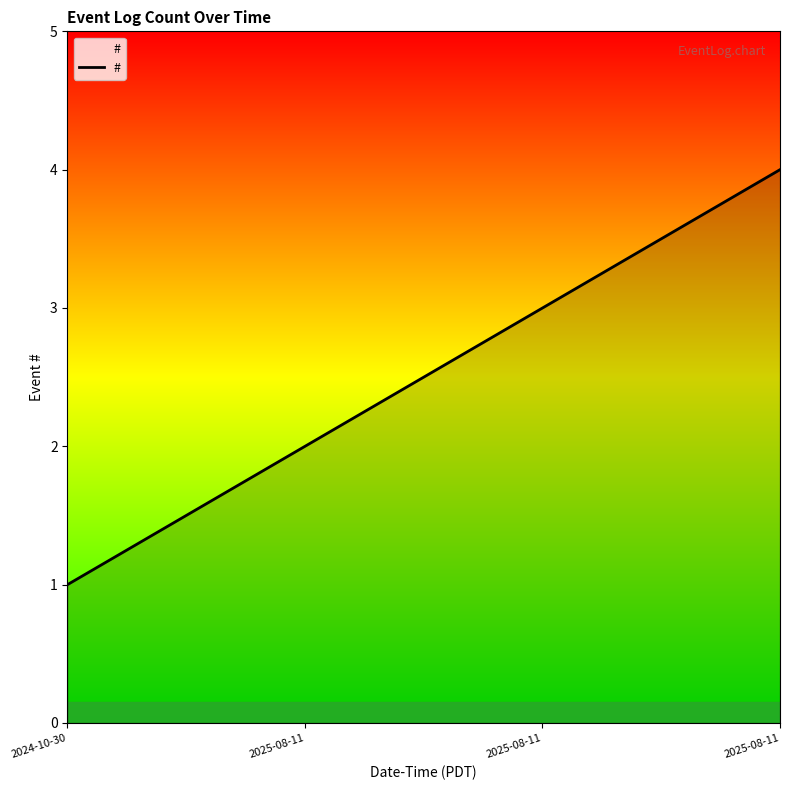

How many series are shown in this chart?

1